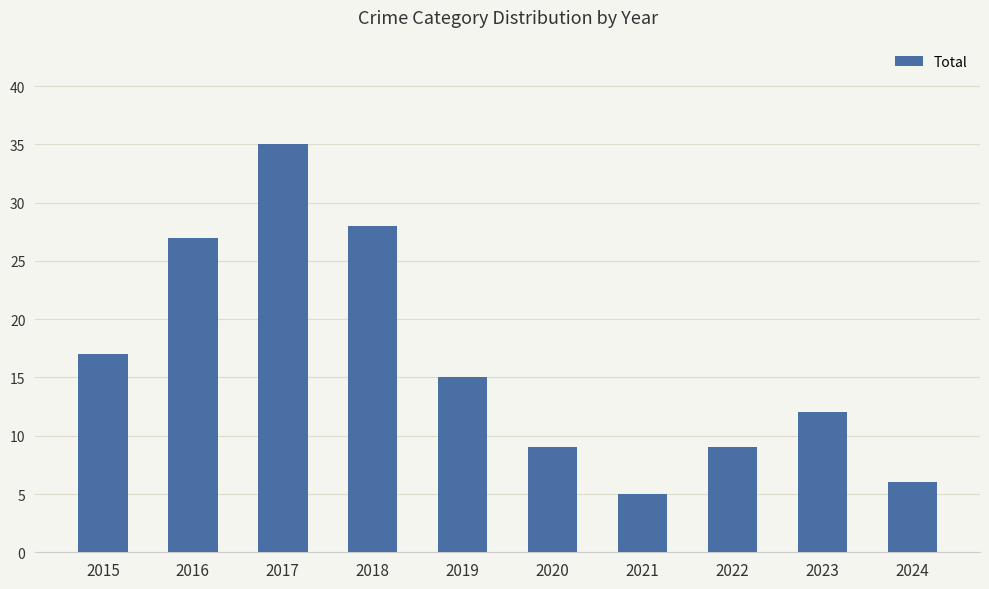

Is it true that the value at 2023 is 5?

False